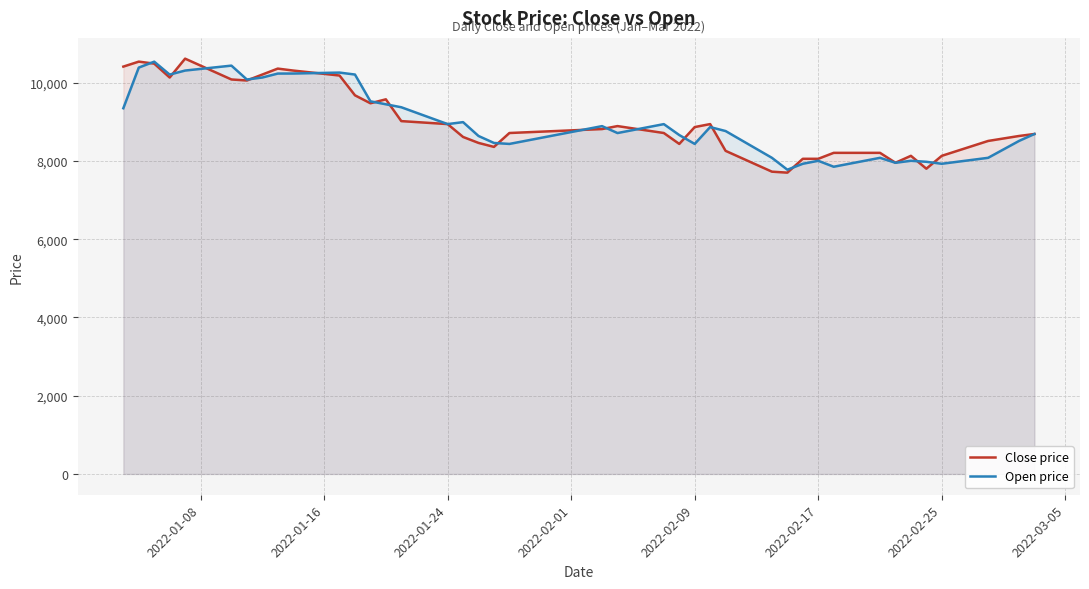

Which series has the widest spread of values?

Close price